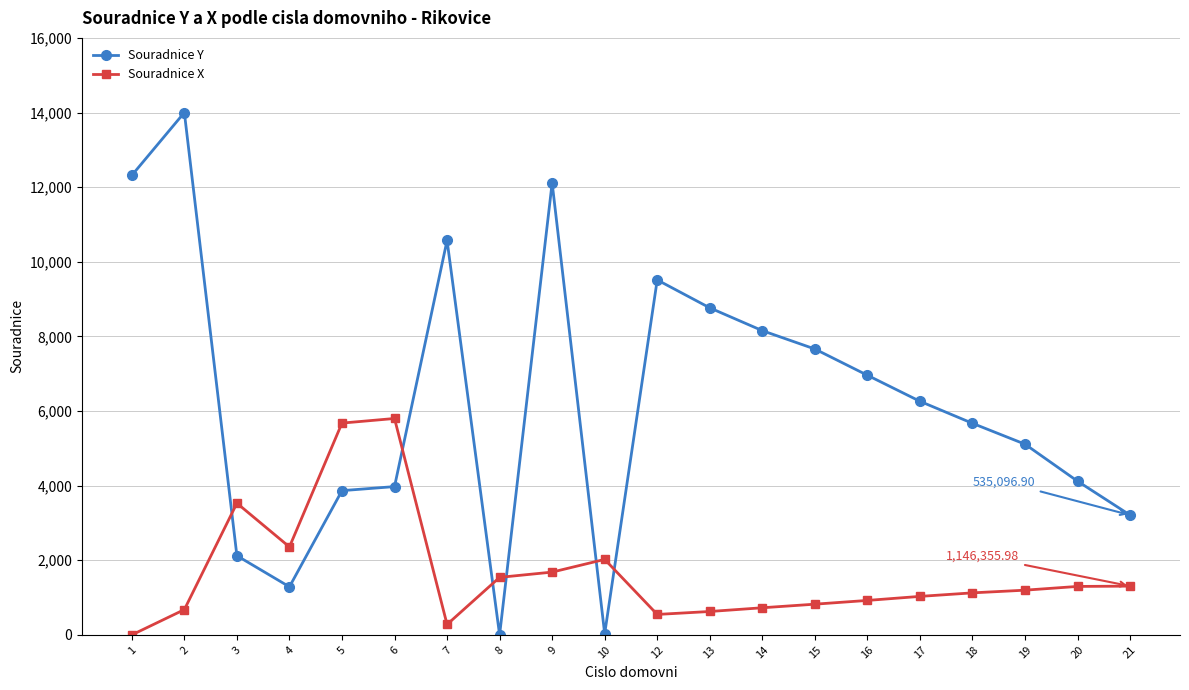

Does the chart have visible grid lines?

Yes